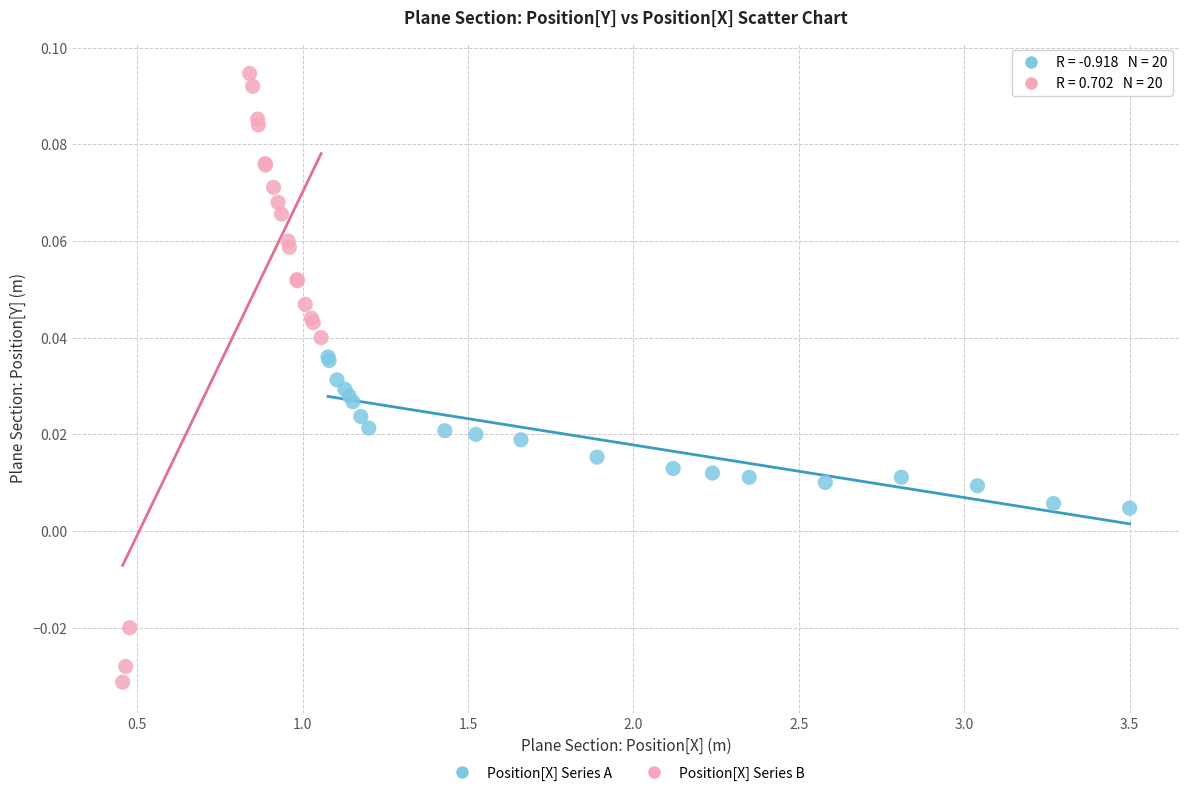

Which series contains the lowest Y value?

Position[X] Series B